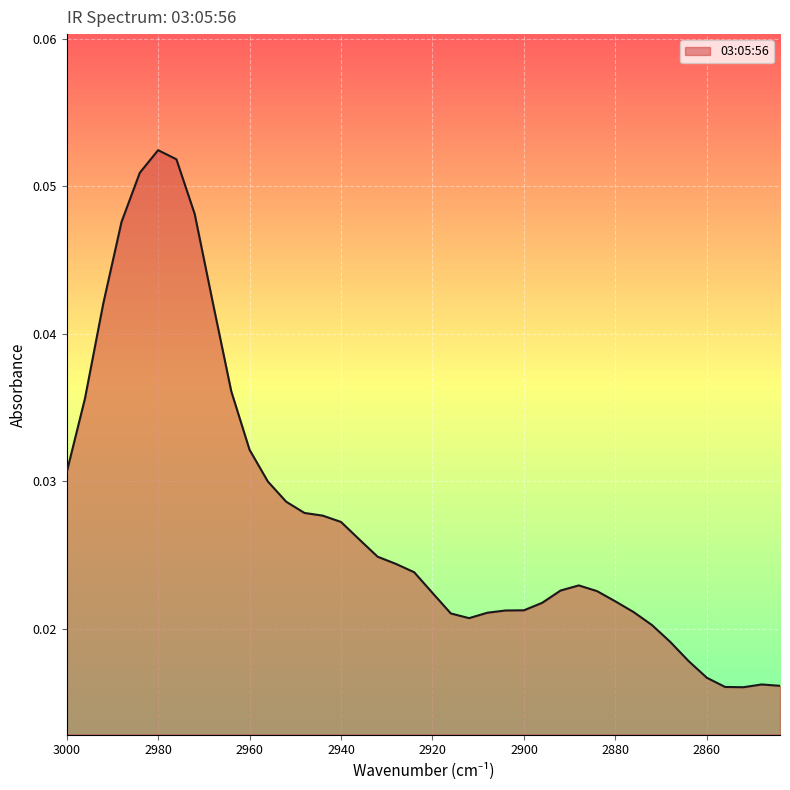

Where is the first local maximum?

2980